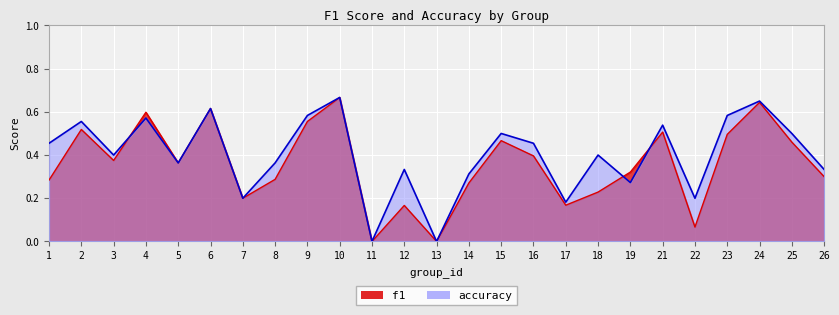

What is the sum of the f1 values at 6 and 1?

0.9